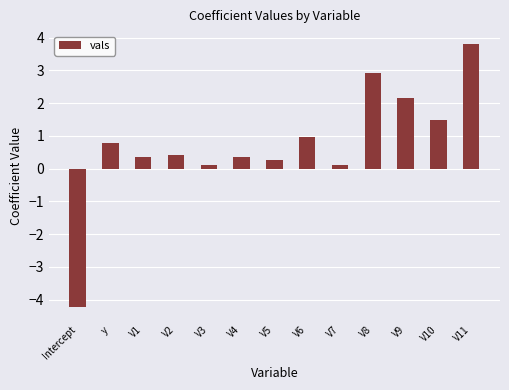

How many values exceed 0?

12